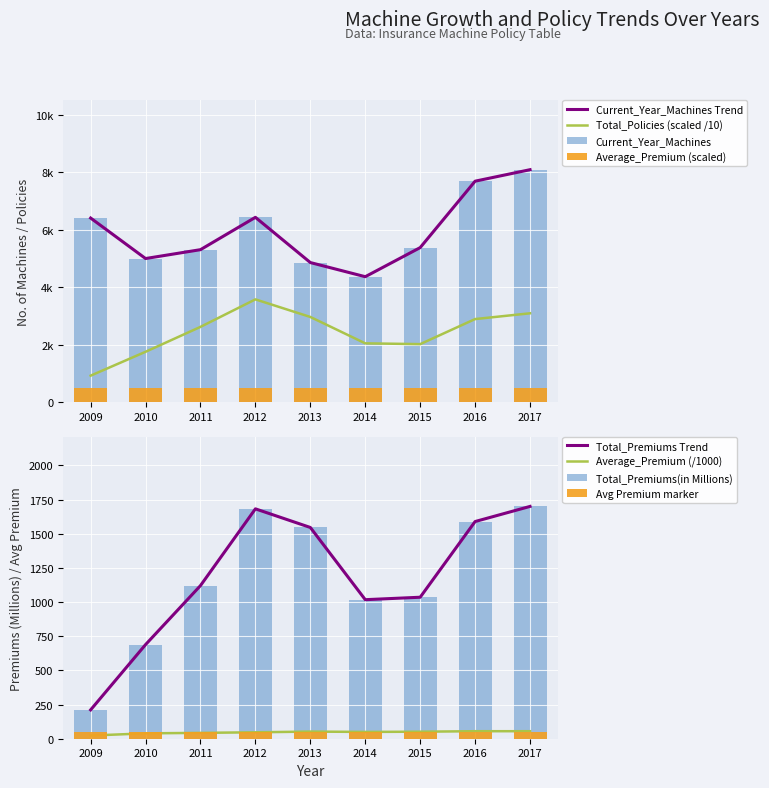

Rank the series by their average value, from lowest to highest.

Average_Premium, Total_Premiums(in Millions), Total_Policies, Current_Year_Machines